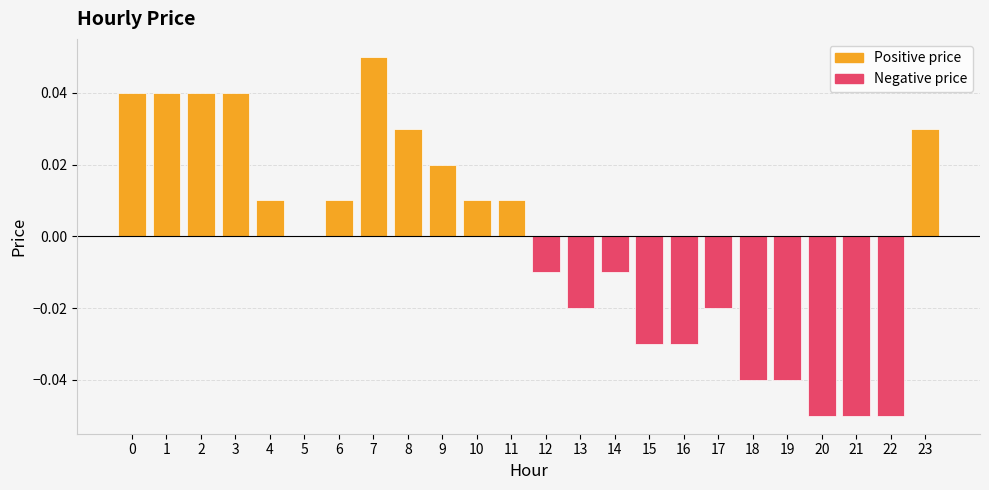

Rank the categories by value from highest to lowest.

7, 0, 1, 2, 3, 8, 23, 9, 4, 6, 10, 11, 5, 12, 14, 13, 17, 15, 16, 18, 19, 20, 21, 22